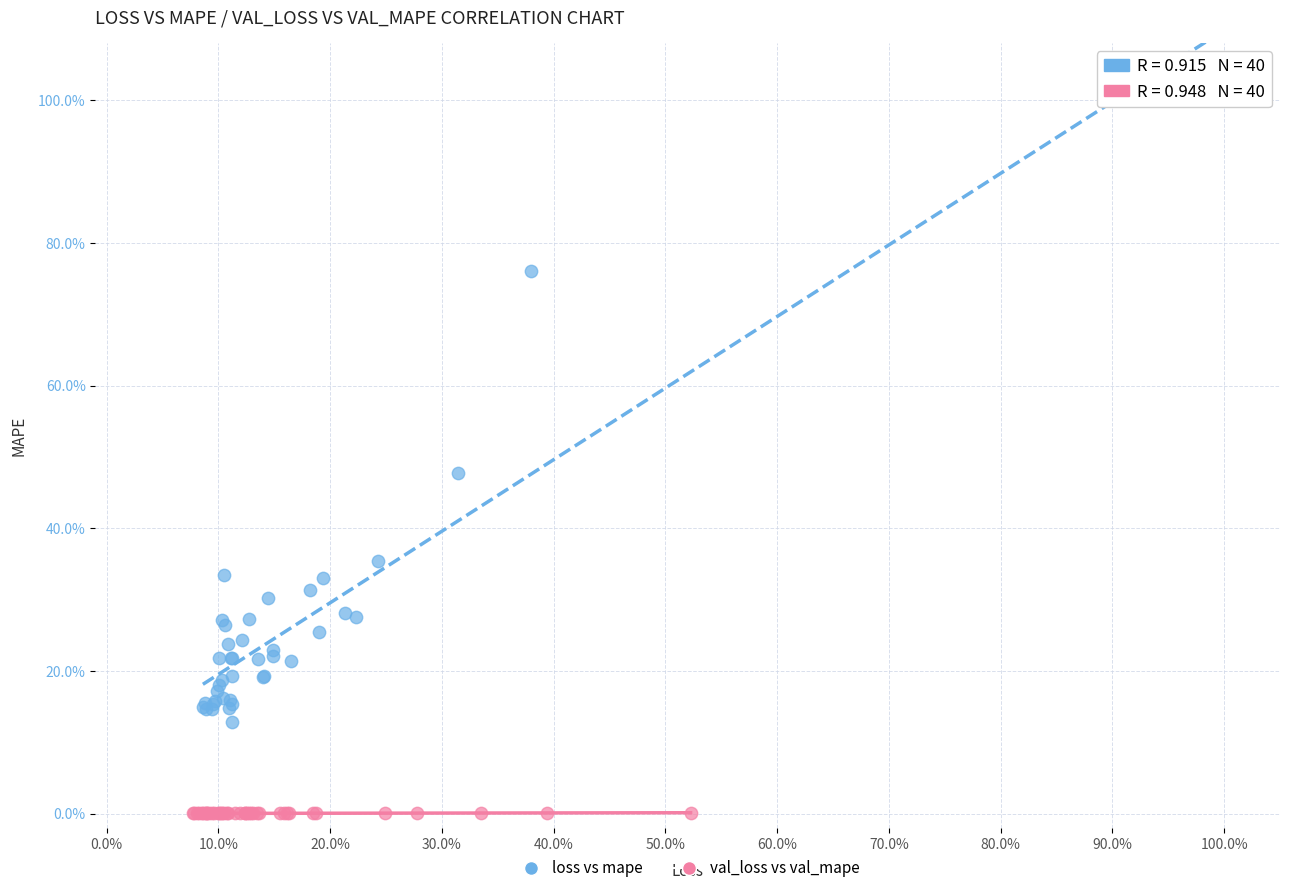

Which series contains the highest Y value?

loss vs mape